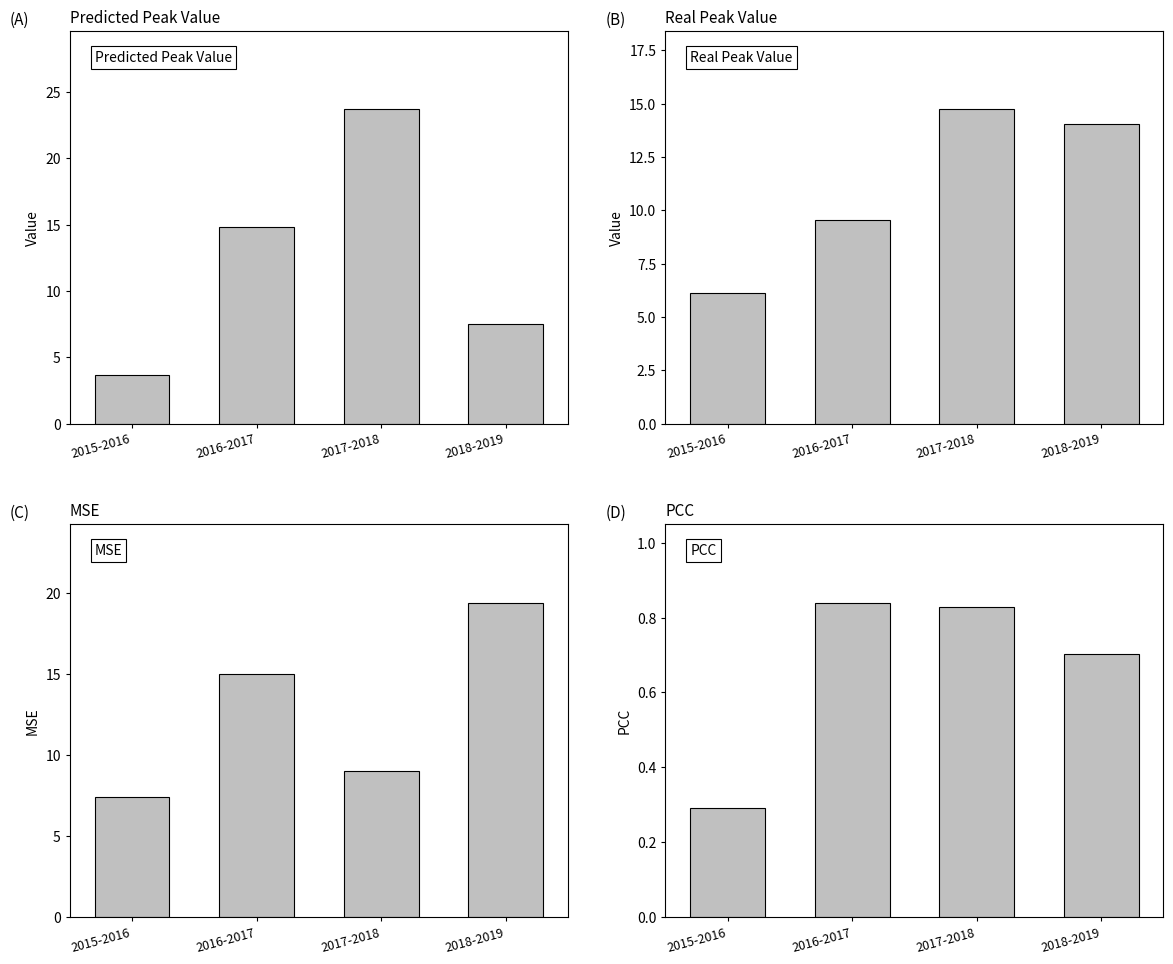

Reading right to left, what are all the values shown in this chart?

predicted_influenza_peak_value: 7.5	23.7	14.9	3.7
real_influenza_peak_value: 14.0	14.7	9.6	6.1
mse: 19.4	9.0	15.0	7.4
pcc: 0.7	0.8	0.8	0.3